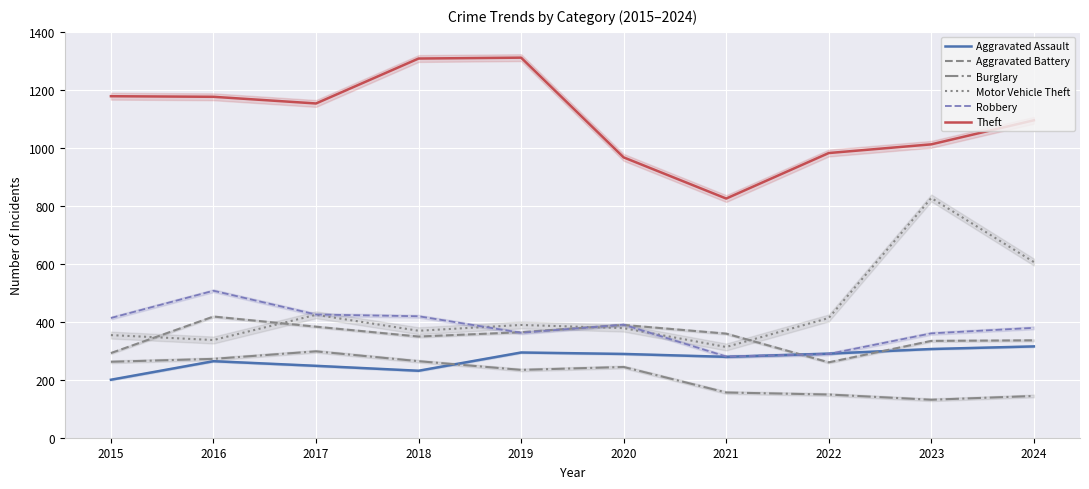

True or false: Motor Vehicle Theft and Aggravated Assault cross at least once.

False